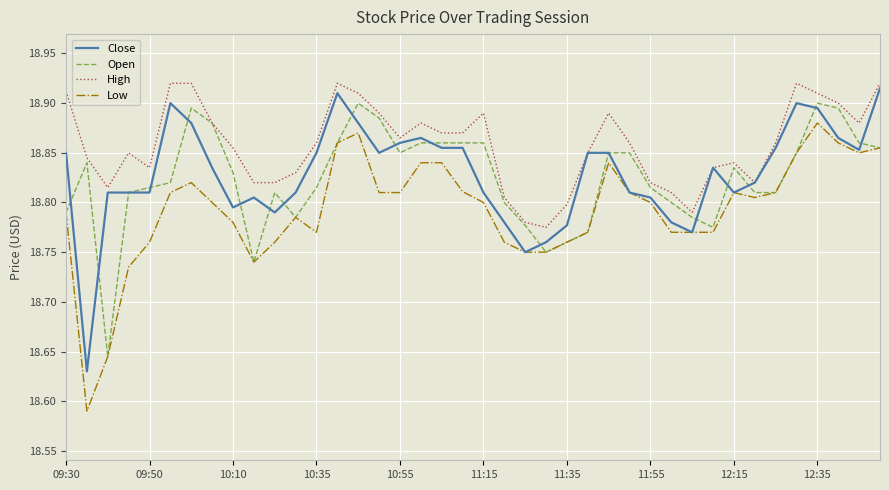

Which series has the largest total across all categories?

High